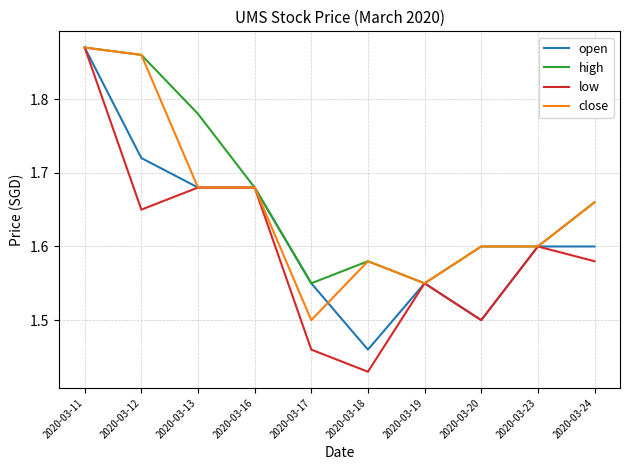

Where is close nearest to the value 1?

2020-03-17